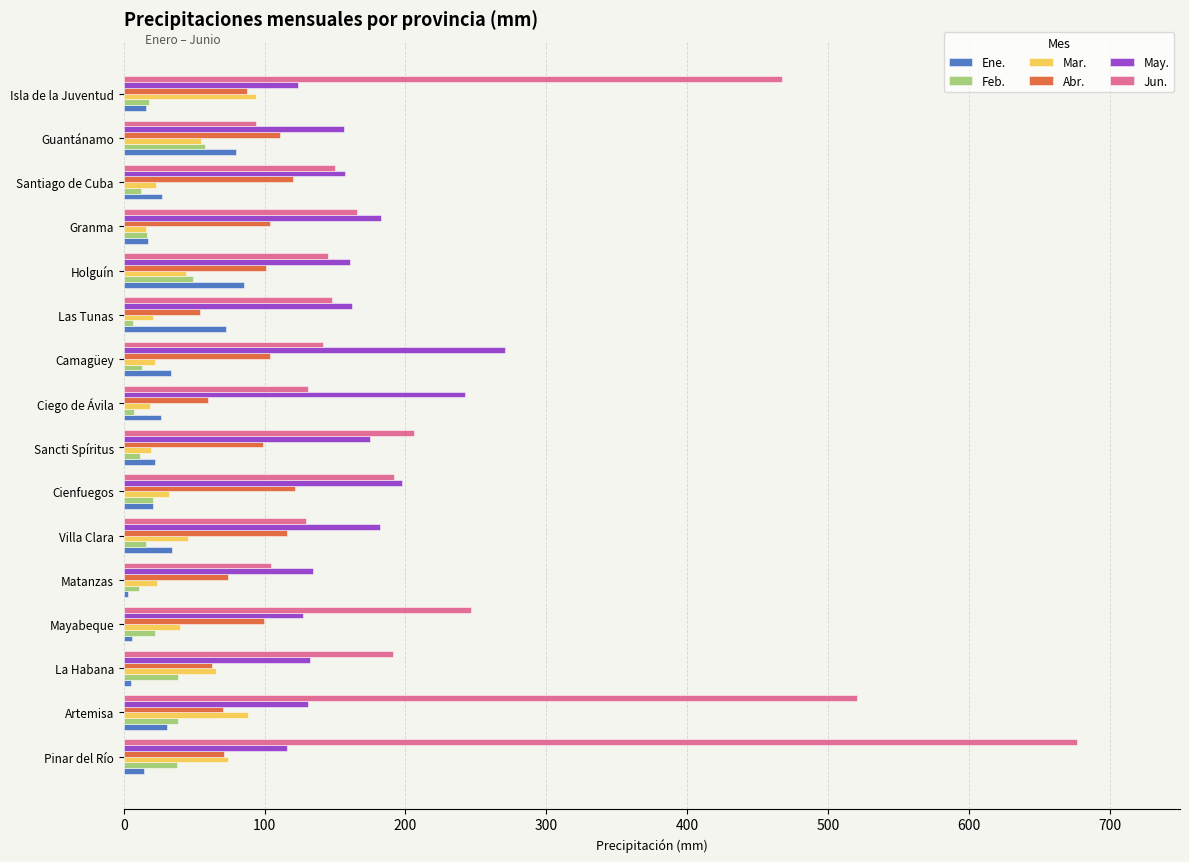

At which label is Jun. closest to 385?

Isla de la Juventud